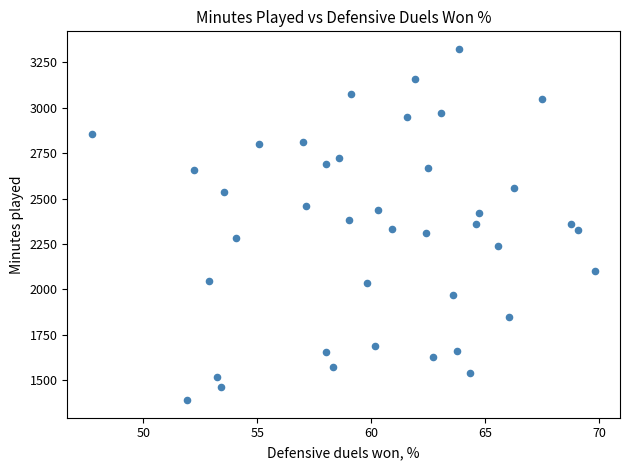

What is the range of Y values (max minus min)?

1933